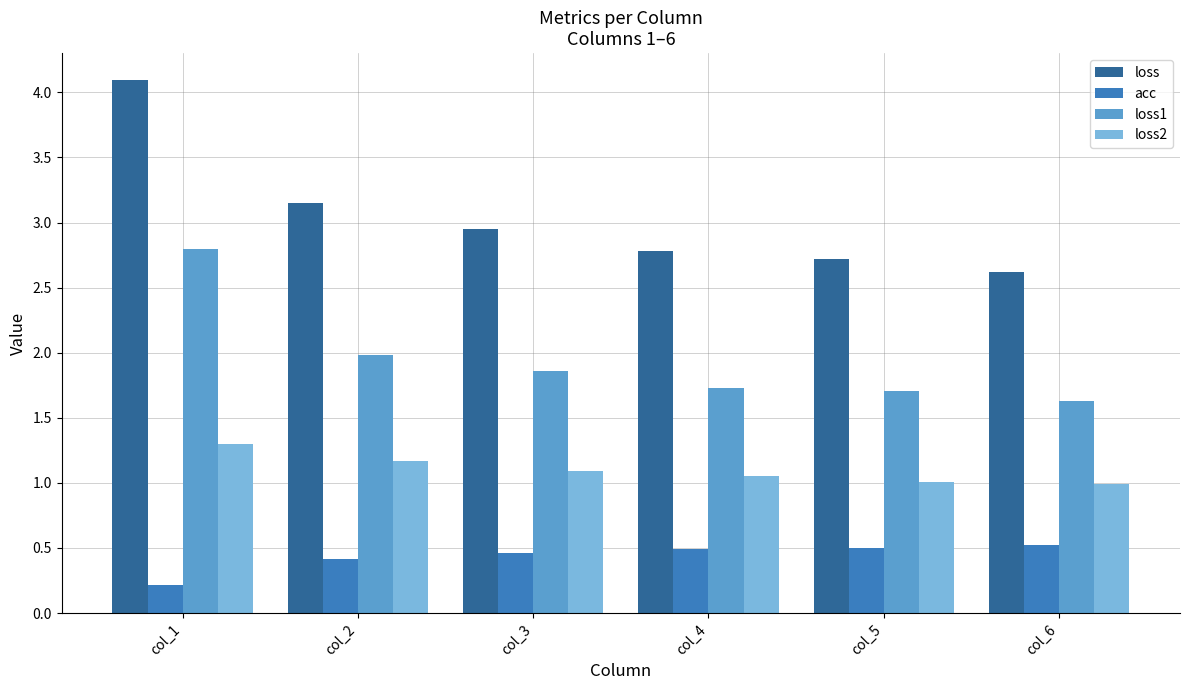

Rank the series by their average value, from lowest to highest.

acc, loss2, loss1, loss